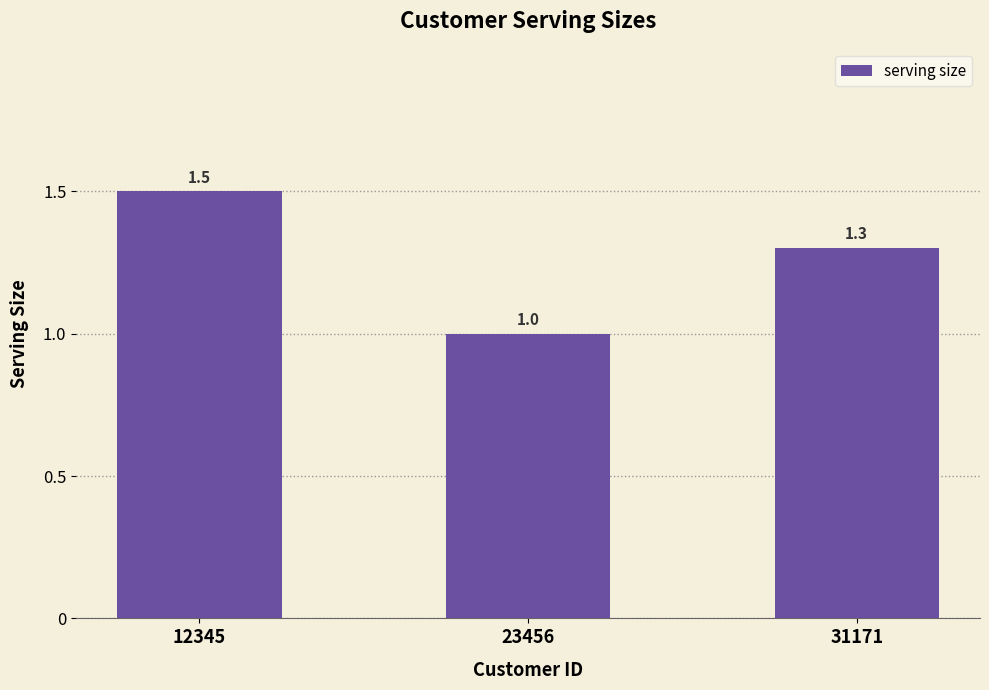

Between 12345 and 31171, which is larger?

12345